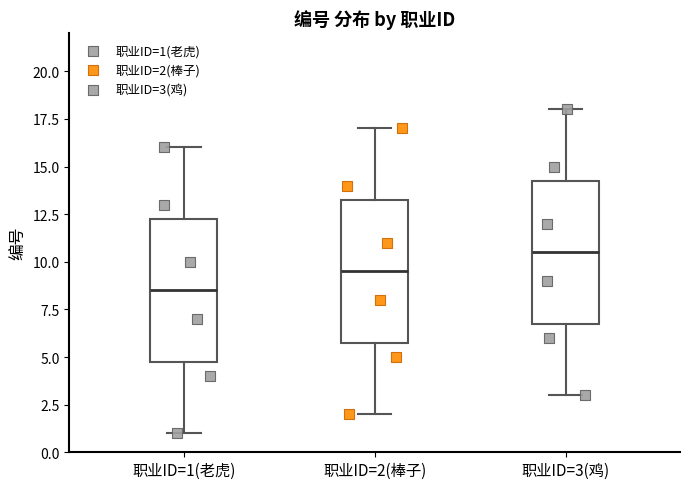

Which box's median line is the lowest?

职业ID=1(老虎)